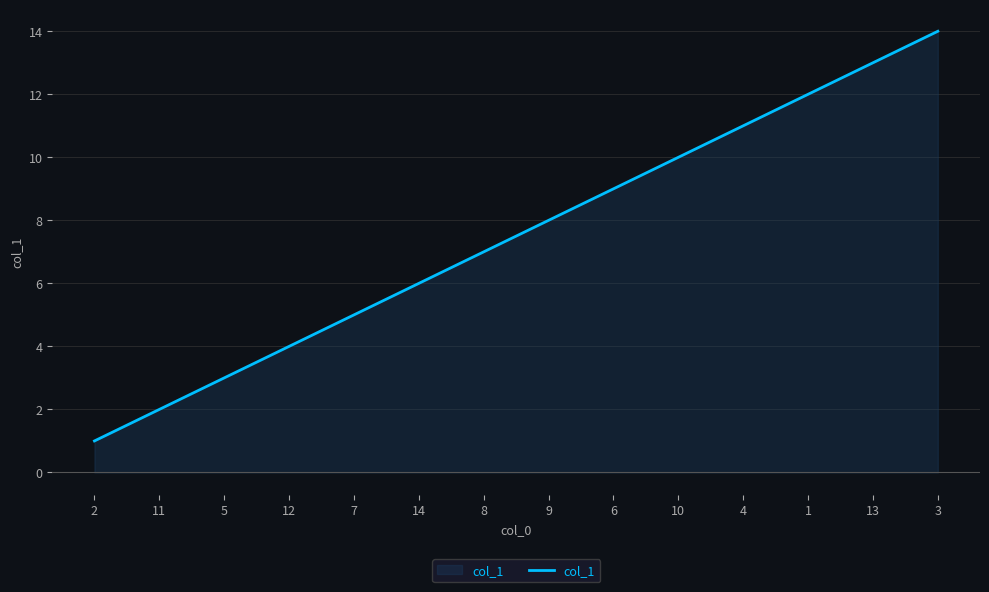

What is the maximum value shown in the chart?

14